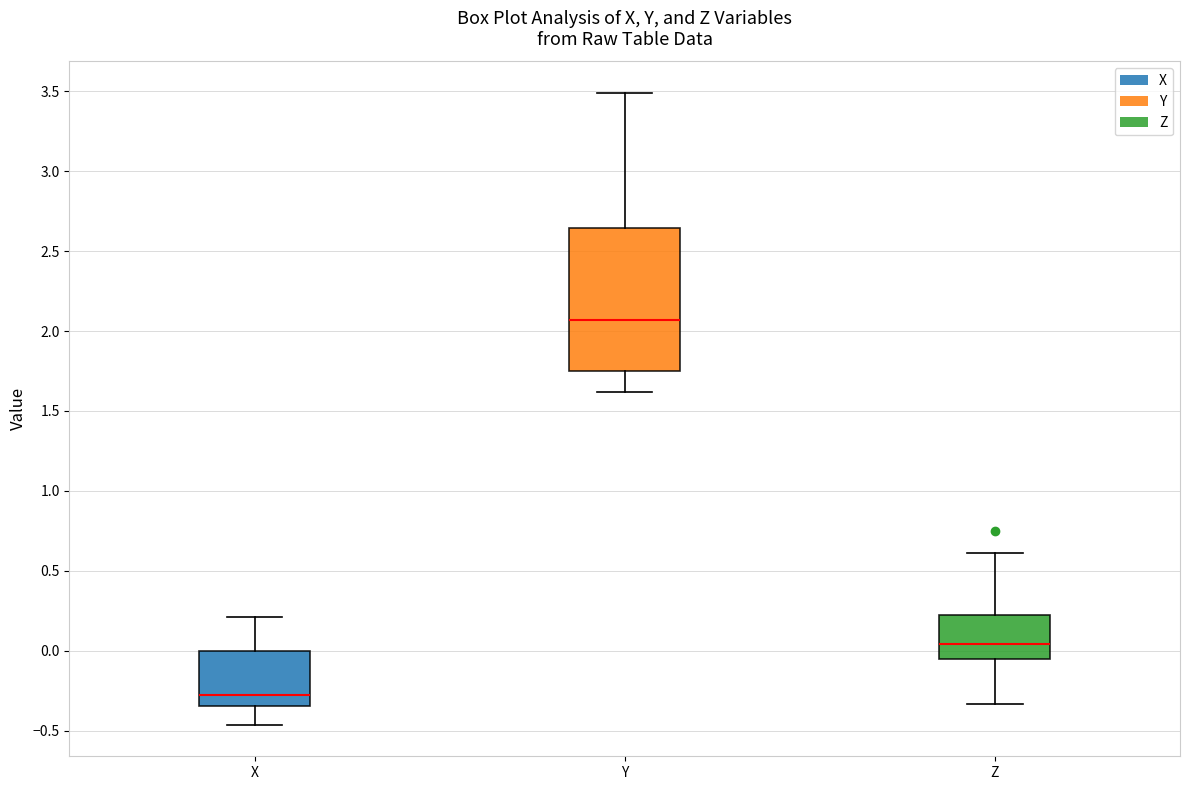

Comparing the boxes themselves (not the whiskers), which one is the tallest?

Y